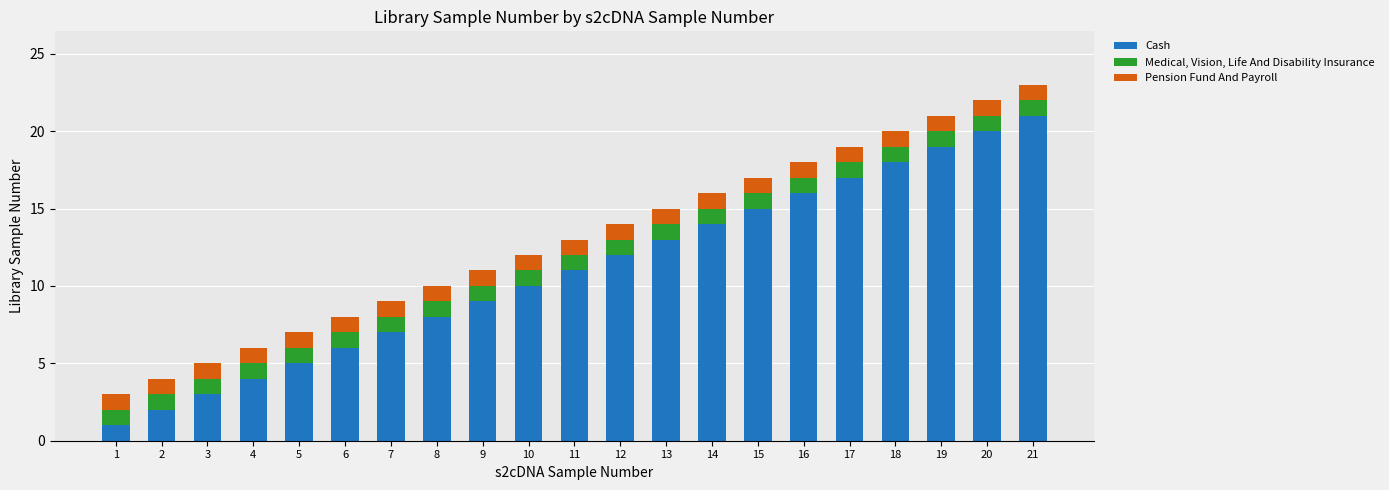

At which category is the sum across all series the highest?

21